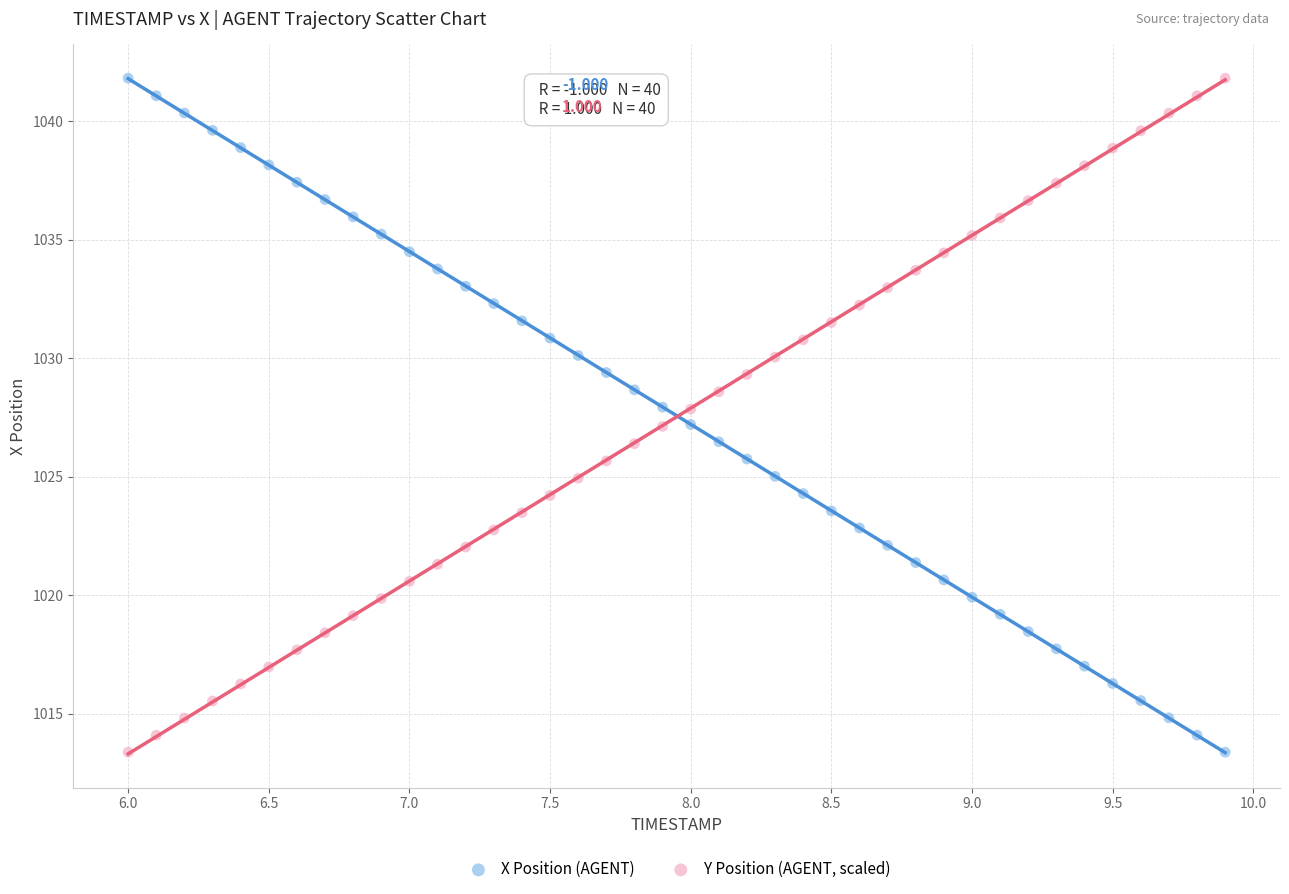

What is the X range (max minus min) for the scatter plot?

3.9